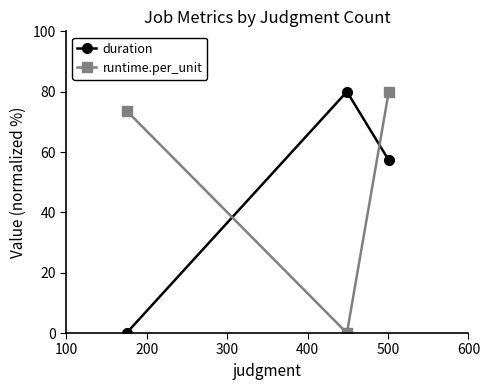

Reading left to right, transcribe all the data shown in this chart.

duration: 0.0	80.0	57.3
runtime.per_unit: 73.7	0.0	80.0